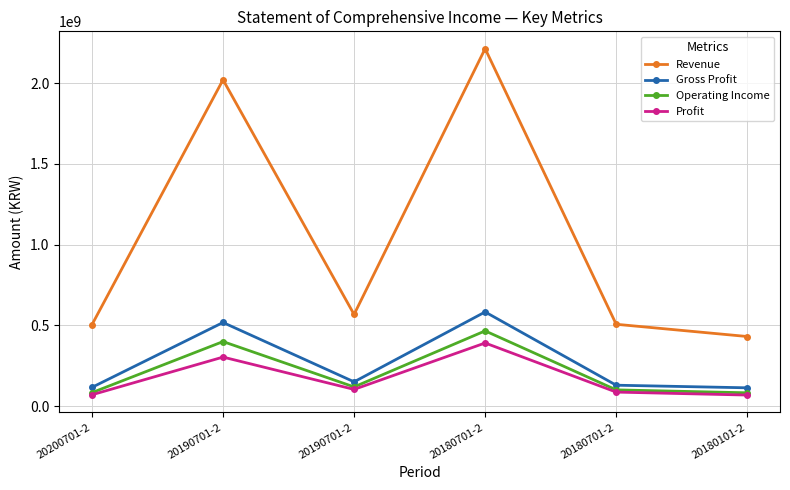

Where is Gross Profit nearest to the value 347937510?

20190701-2